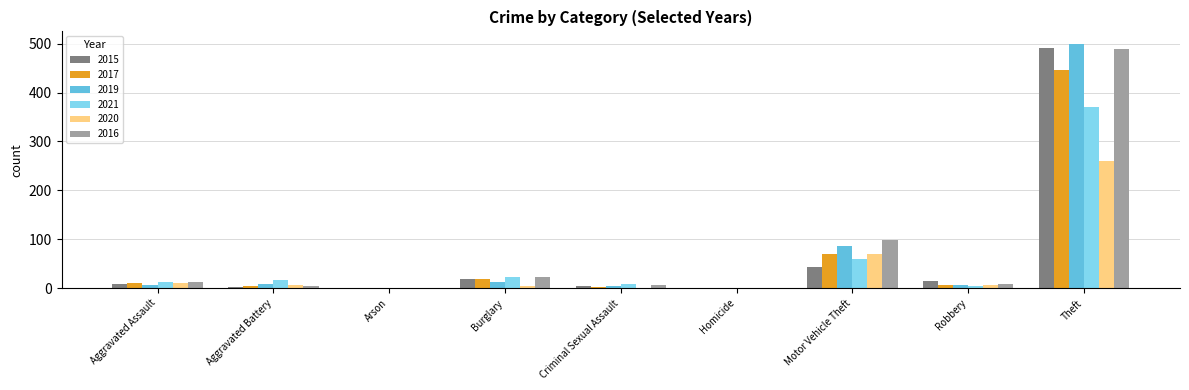

Count the number of categories in the chart.

9